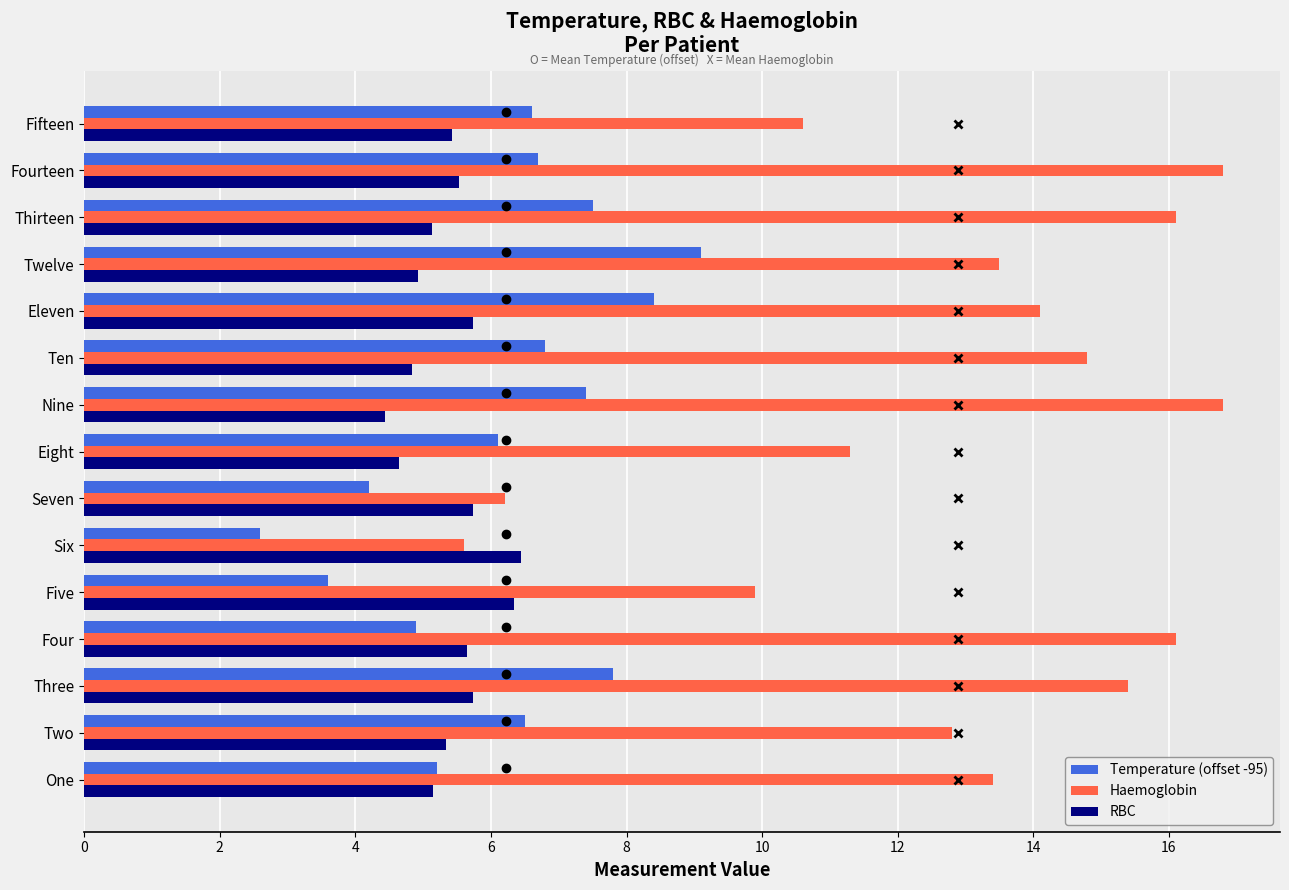

Rank the series by their maximum value, from lowest to highest.

RBC, Temperature (offset -95), Haemoglobin